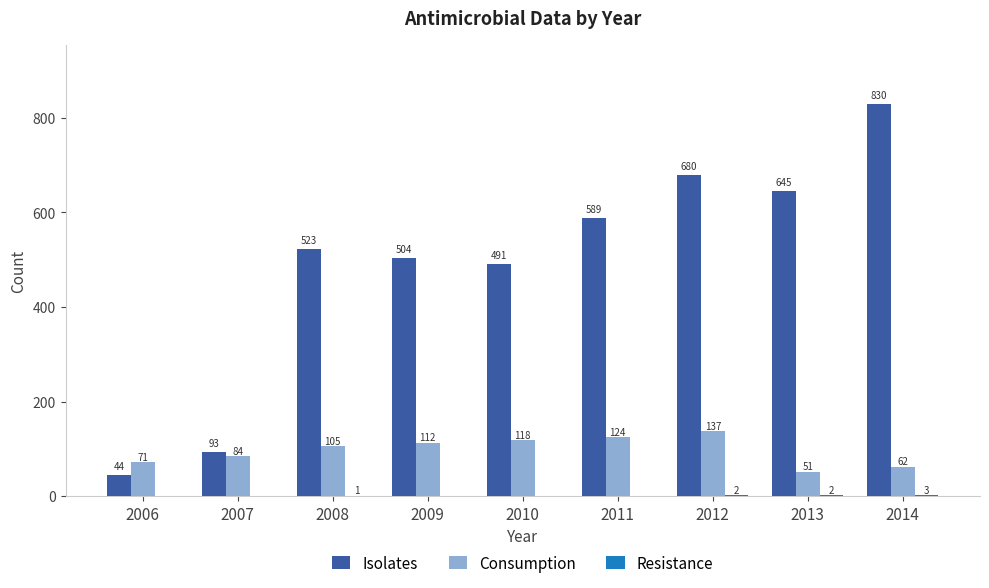

At which label is Isolates closest to 437?

2010